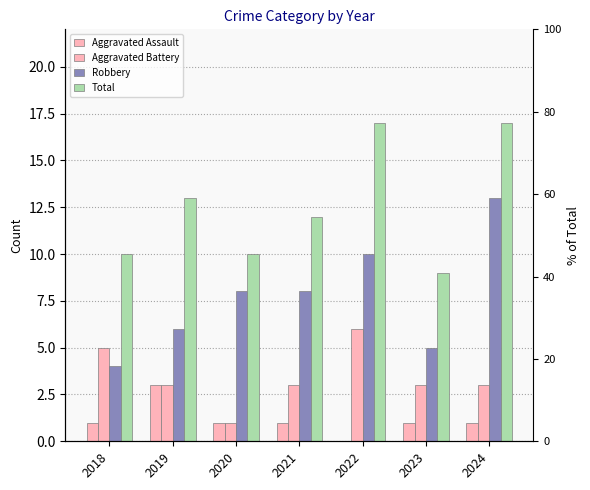

What is the difference between the Robbery values at 2021 and 2022?

2